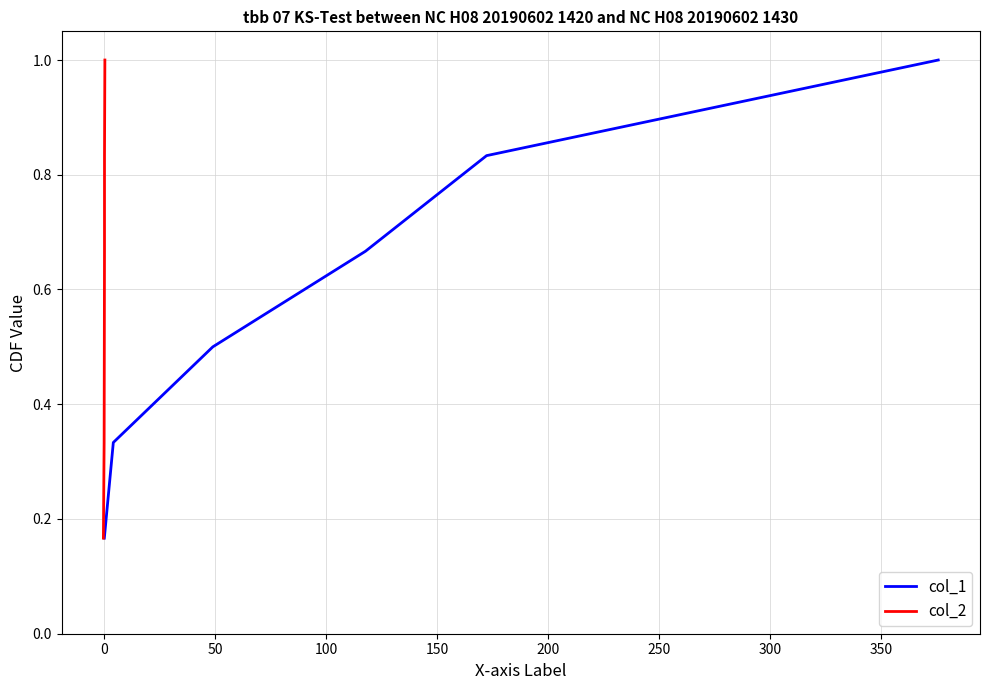

What is the smallest value displayed?

0.2